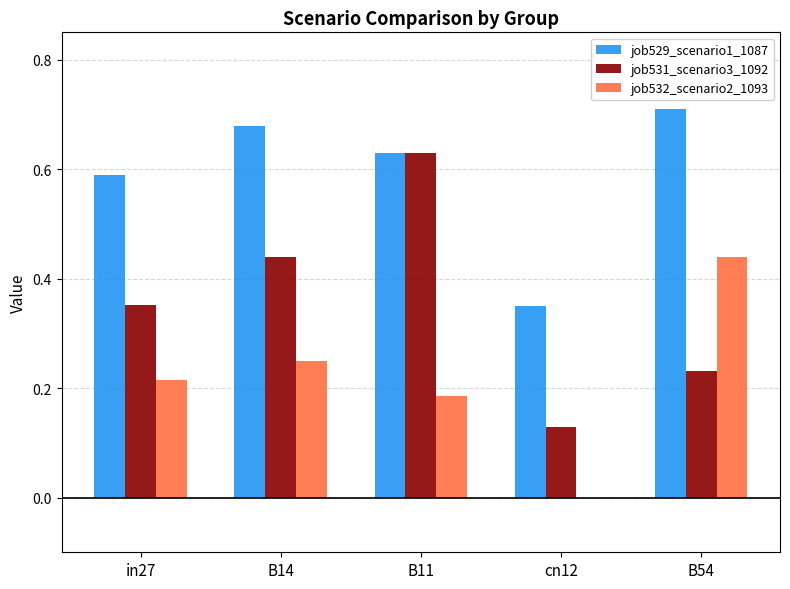

The job532_scenario2_1093 series shows 0.8 at B54. True or false?

False